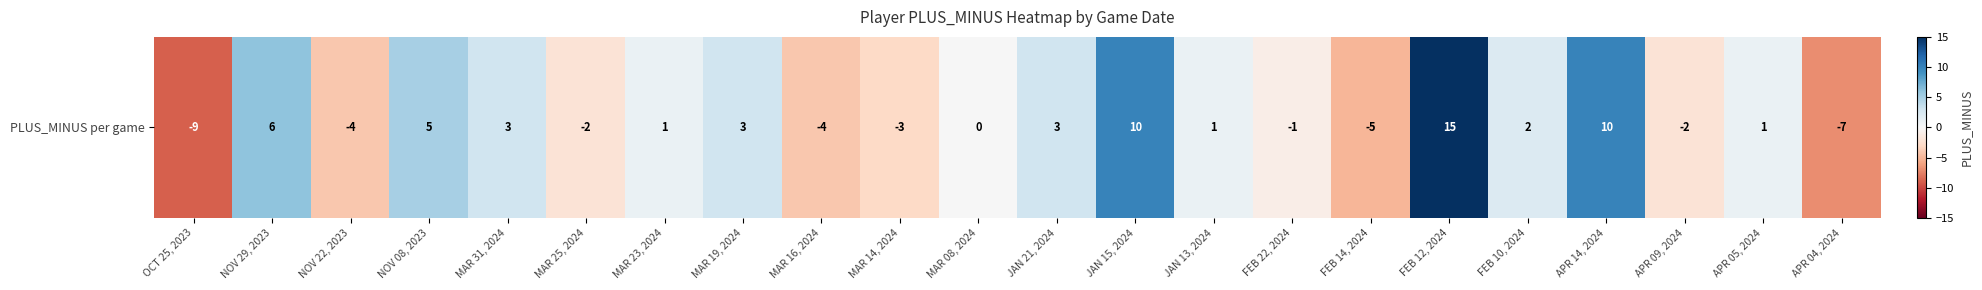

What is the difference between the values at FEB 14, 2024 and NOV 08, 2023?

10